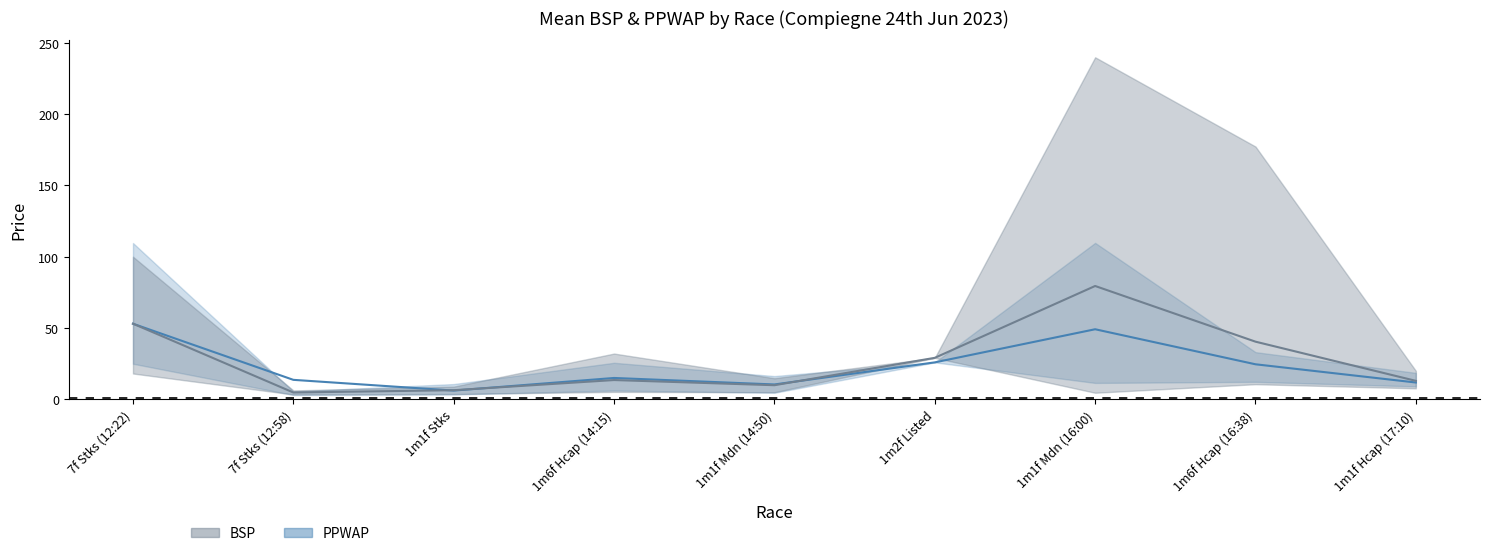

What is the smallest value displayed?

4.7